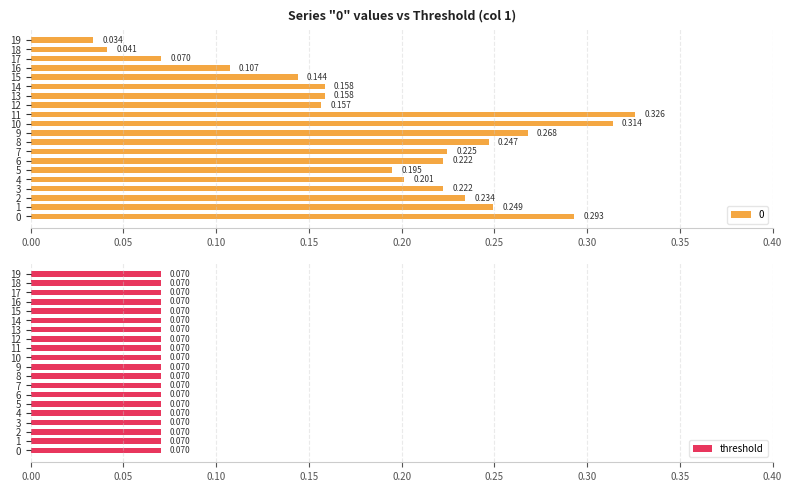

What is the average value?

0.2